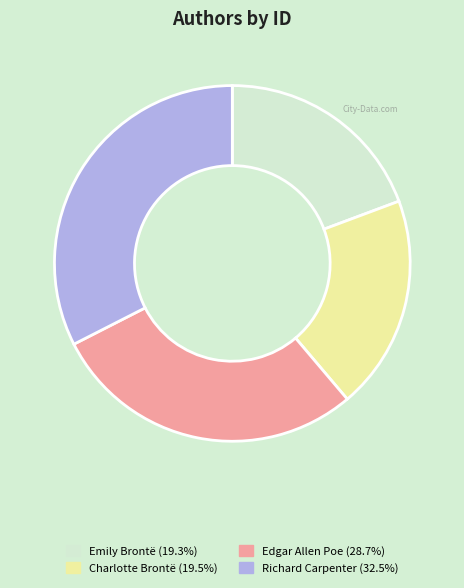

Is the sum of Charlotte Brontë (19.5%) and Edgar Allen Poe (28.7%) greater than half?

No